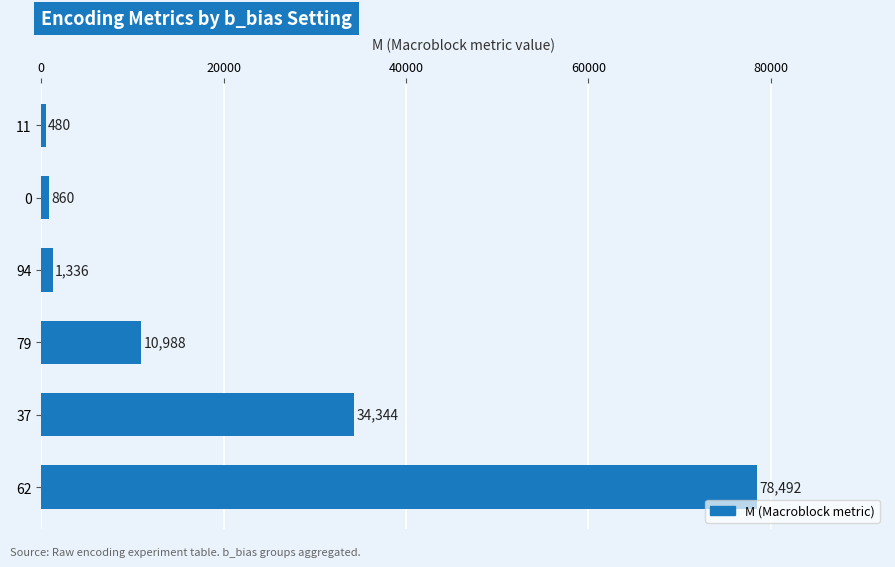

Are the bars horizontal?

Yes